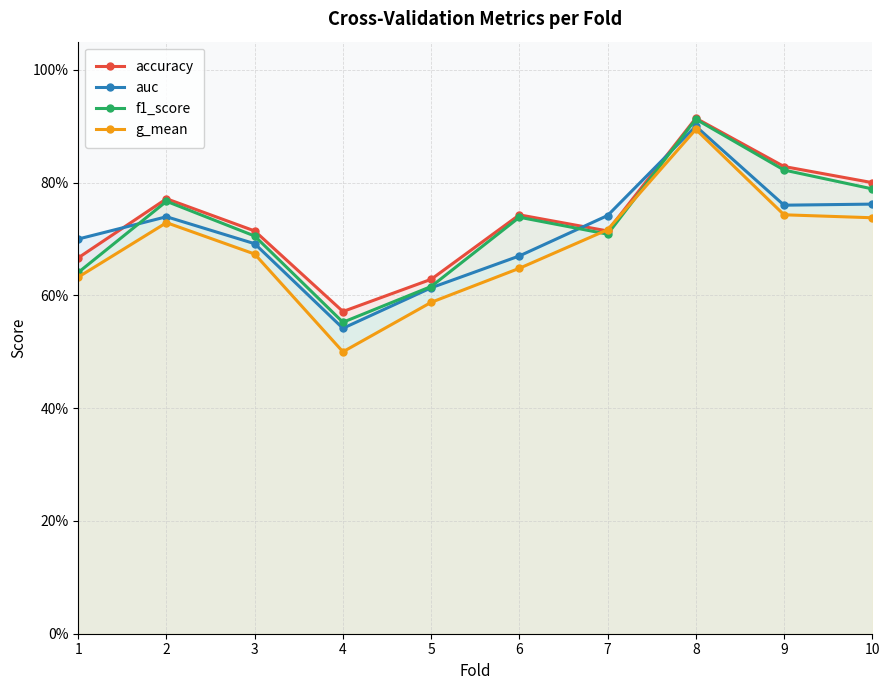

Reading right to left, what are all the values shown in this chart?

accuracy: 0.8	0.8	0.9	0.7	0.7	0.6	0.6	0.7	0.8	0.7
auc: 0.8	0.8	0.9	0.7	0.7	0.6	0.5	0.7	0.7	0.7
f1_score: 0.8	0.8	0.9	0.7	0.7	0.6	0.6	0.7	0.8	0.6
g_mean: 0.7	0.7	0.9	0.7	0.6	0.6	0.5	0.7	0.7	0.6